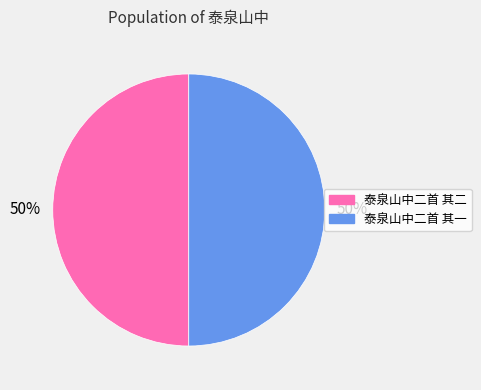

True or false: 泰泉山中二首 其一 accounts for 50% of the total.

True